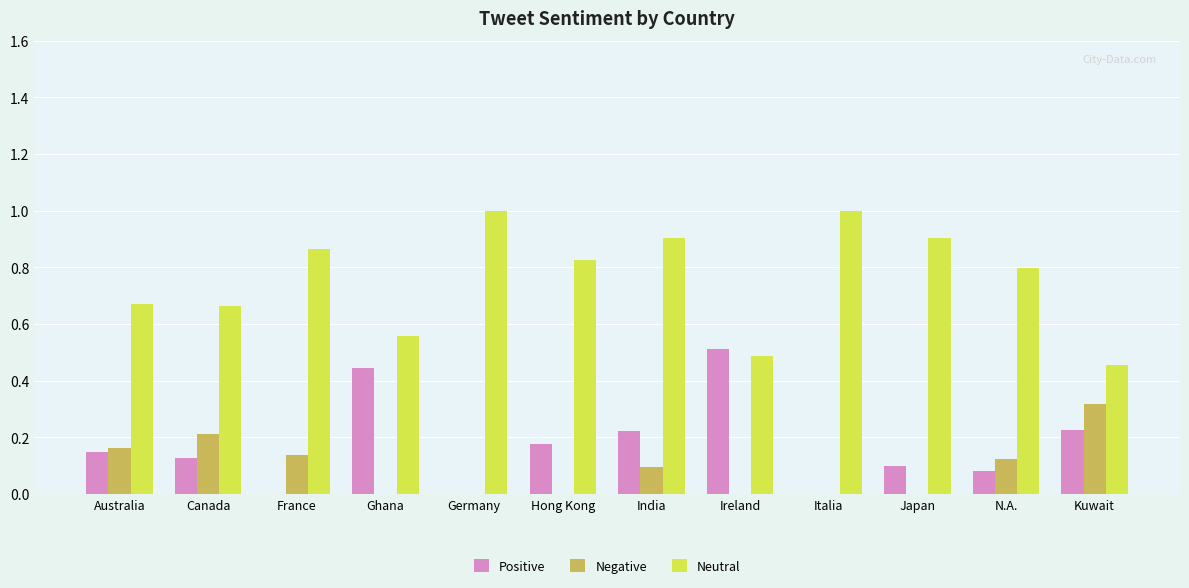

At which category is the sum across all series the highest?

India